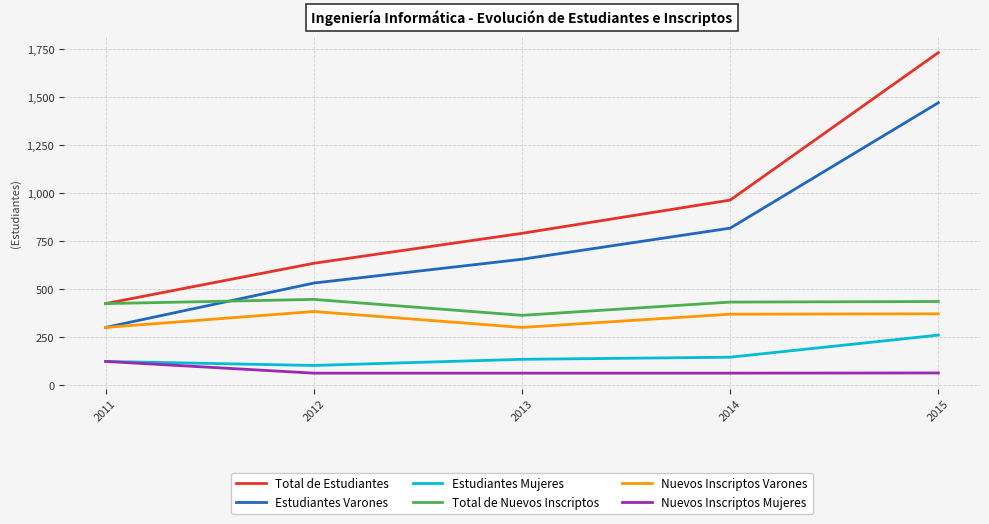

The value of Total de Estudiantes at 2012 is 635. True or false?

True